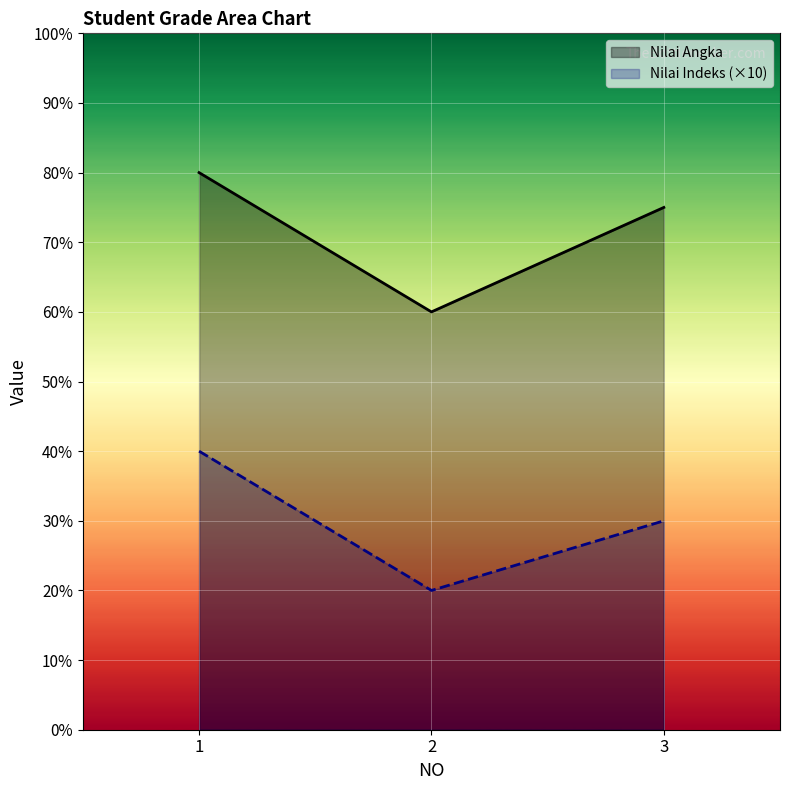

At which category is the sum across all series the highest?

1